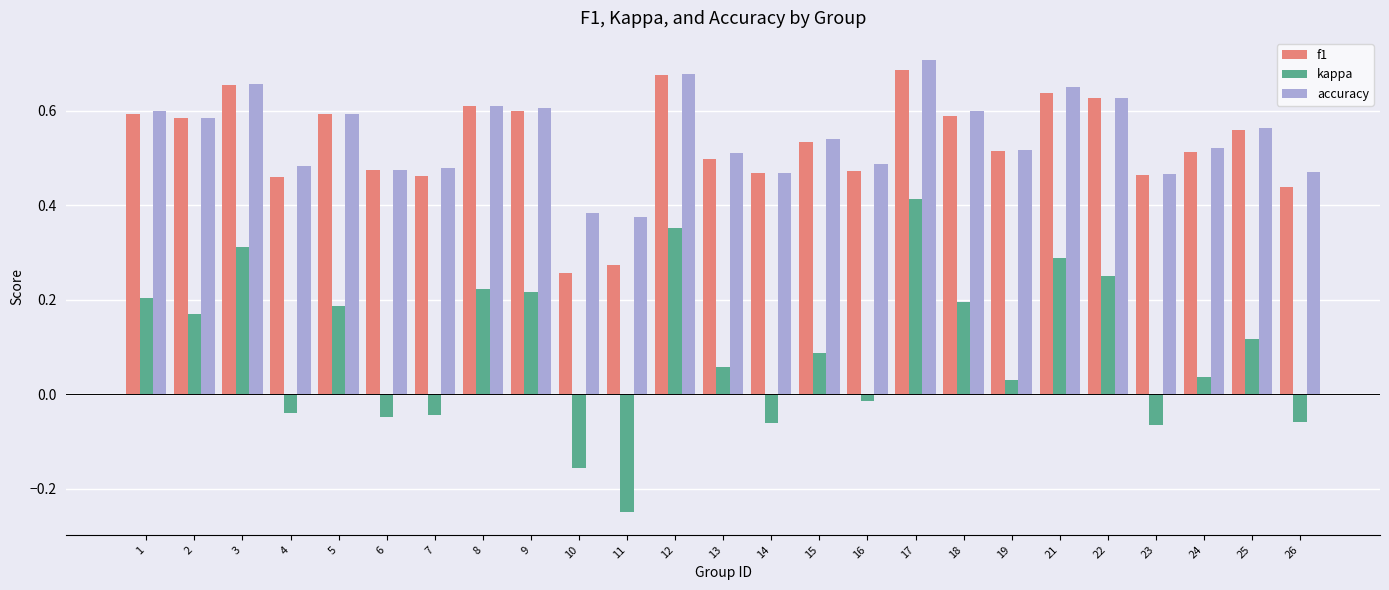

Which series has the widest spread of values?

kappa